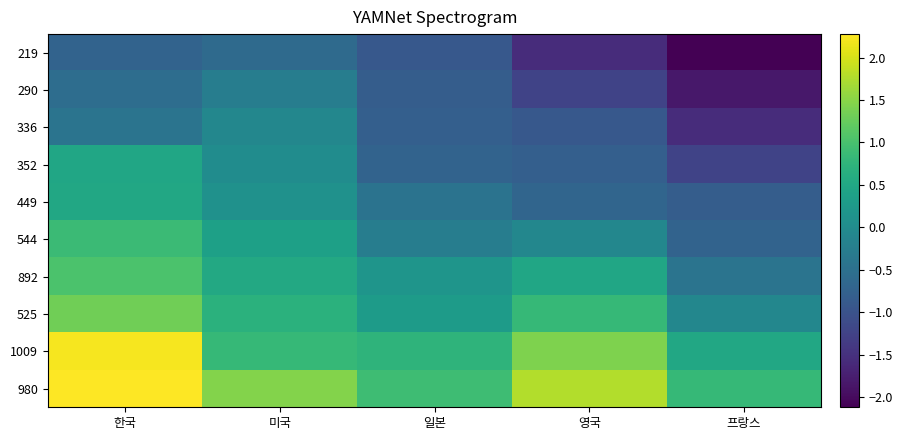

Reading left to right, extract all data points from this chart.

980: 한국=2.3	미국=1.5	일본=0.9	영국=1.8	프랑스=0.8
1009: 한국=2.2	미국=0.8	일본=0.7	영국=1.4	프랑스=0.5
525: 한국=1.3	미국=0.7	일본=0.3	영국=0.8	프랑스=-0.1
892: 한국=1.0	미국=0.5	일본=0.2	영국=0.5	프랑스=-0.4
544: 한국=0.9	미국=0.4	일본=-0.3	영국=-0.1	프랑스=-0.7
449: 한국=0.5	미국=0.1	일본=-0.5	영국=-0.7	프랑스=-0.8
352: 한국=0.5	미국=0.0	일본=-0.7	영국=-0.8	프랑스=-1.2
336: 한국=-0.4	미국=-0.1	일본=-0.8	영국=-0.9	프랑스=-1.6
290: 한국=-0.6	미국=-0.3	일본=-0.8	영국=-1.2	프랑스=-1.8
219: 한국=-0.7	미국=-0.6	일본=-0.9	영국=-1.6	프랑스=-2.1